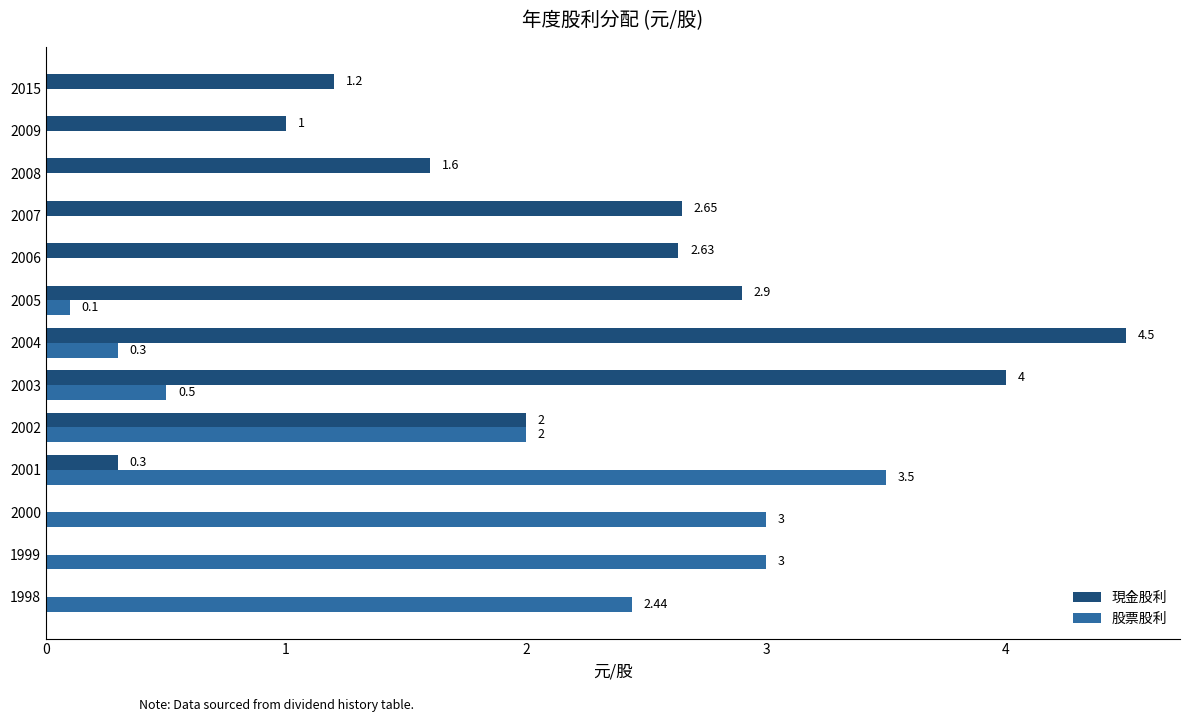

What is the sum of all 股票股利 values?

14.8